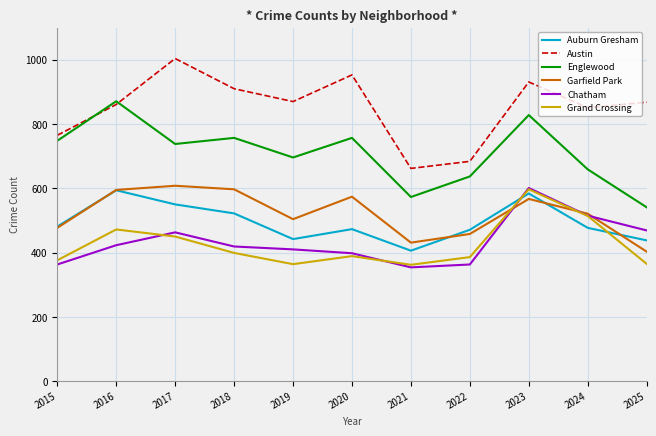

What is the total value across all series at 2017?

3813